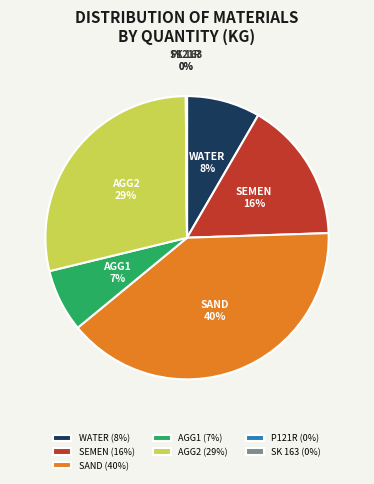

To the nearest percent, what is the difference between the largest and smallest slice percentages?

40%